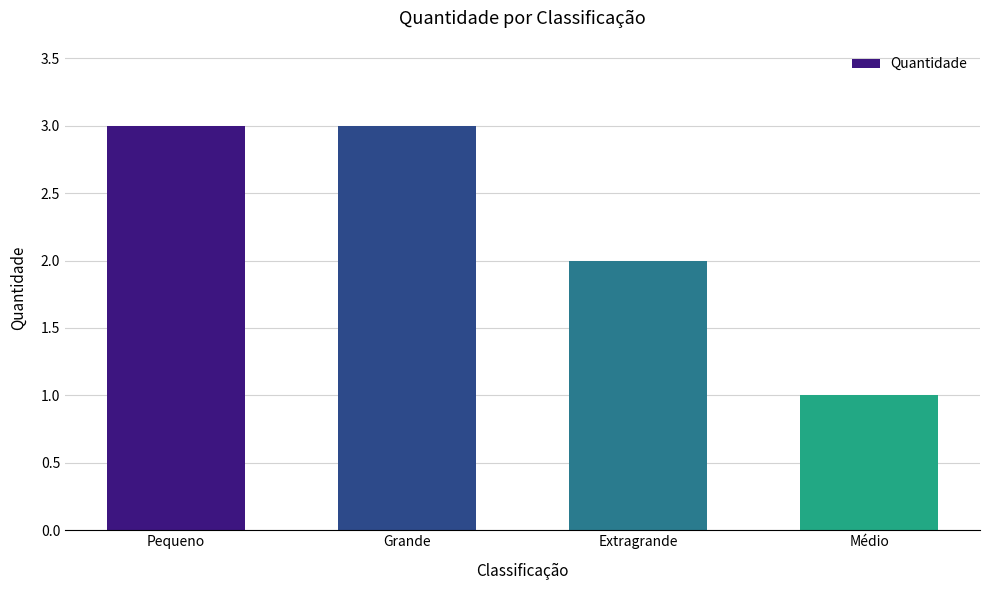

Which label corresponds to the smallest value in the chart?

Médio